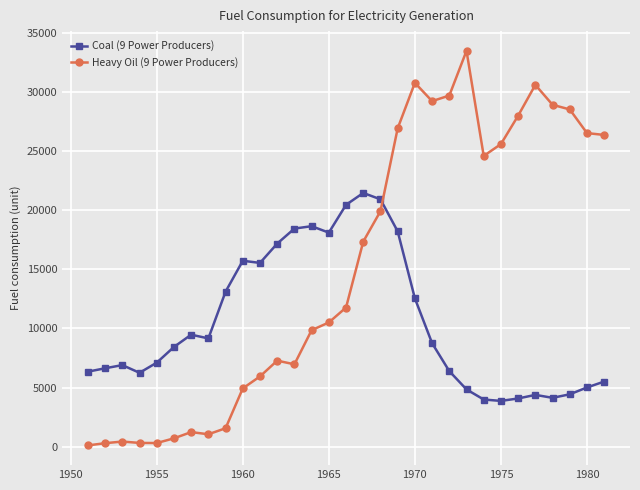

Which series has the widest spread of values?

Heavy Oil (9 Power Producers)